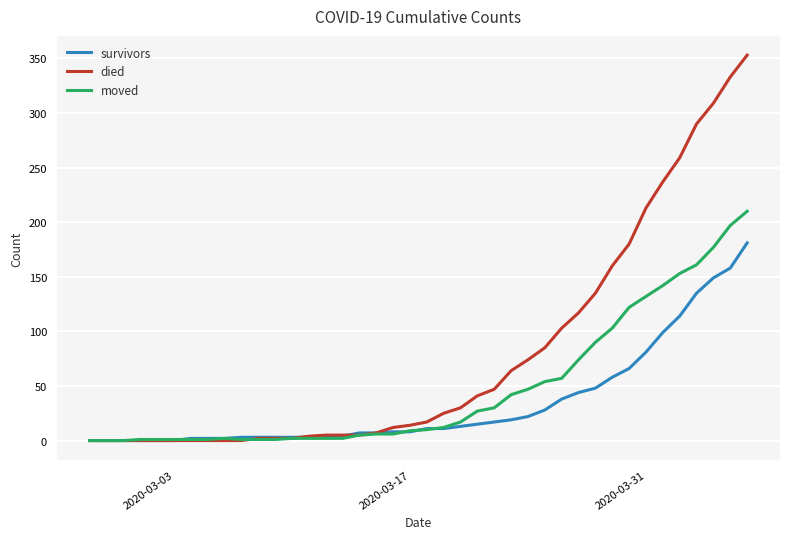

Rank the series by their maximum value, from highest to lowest.

died, moved, survivors